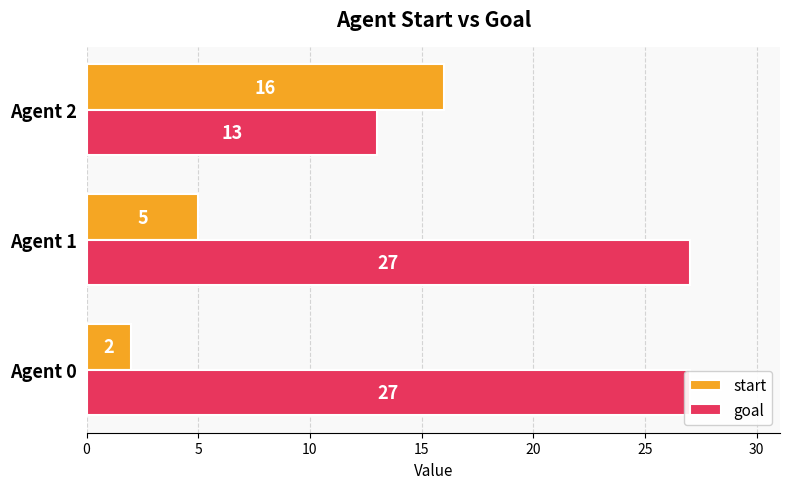

Count the start values in the range 2 to 16.

3